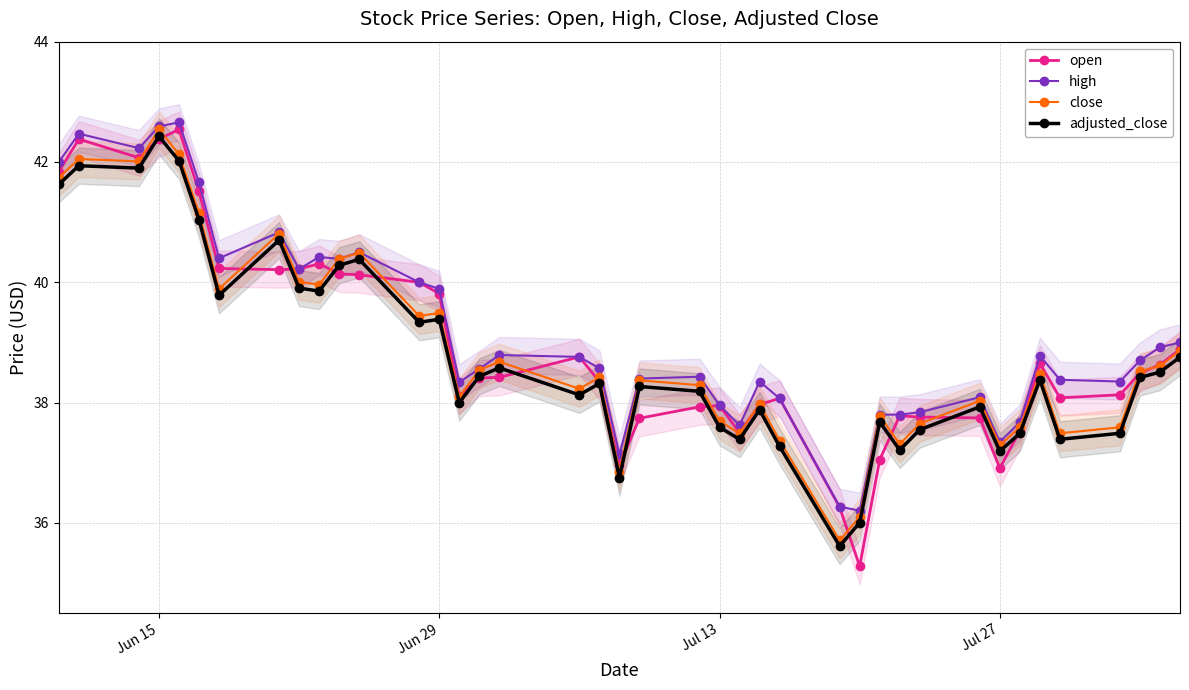

At how many categories does at least one series exceed 37?

38